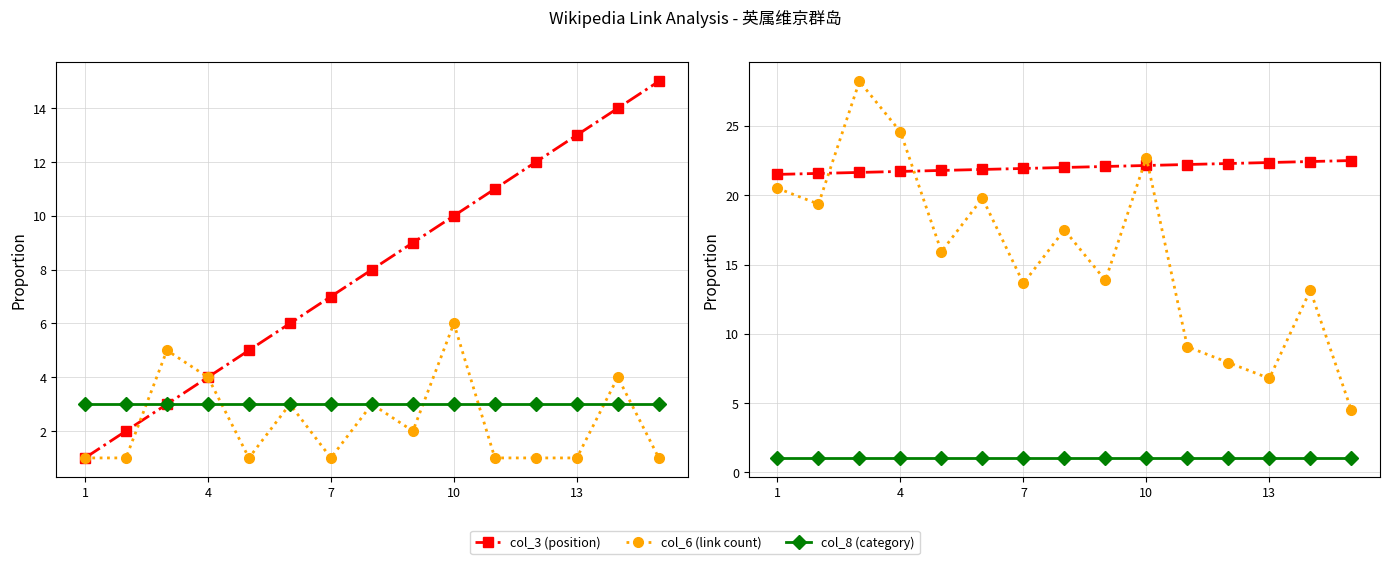

What is the sum of all col_8 (category) values?

15.7